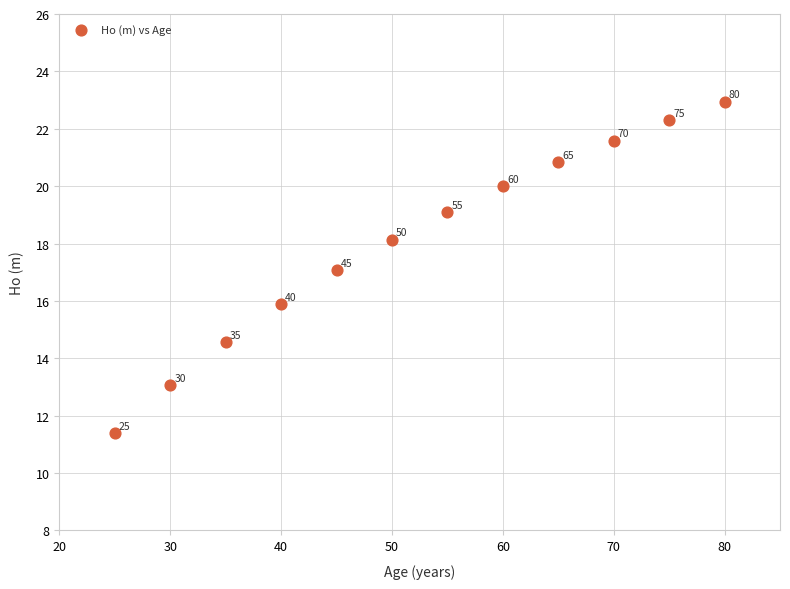

What is the average X value?

52.5